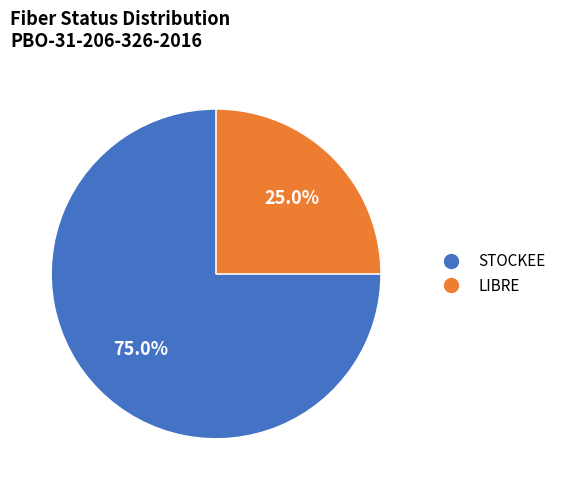

What percentage do LIBRE and STOCKEE together represent?

100.0%